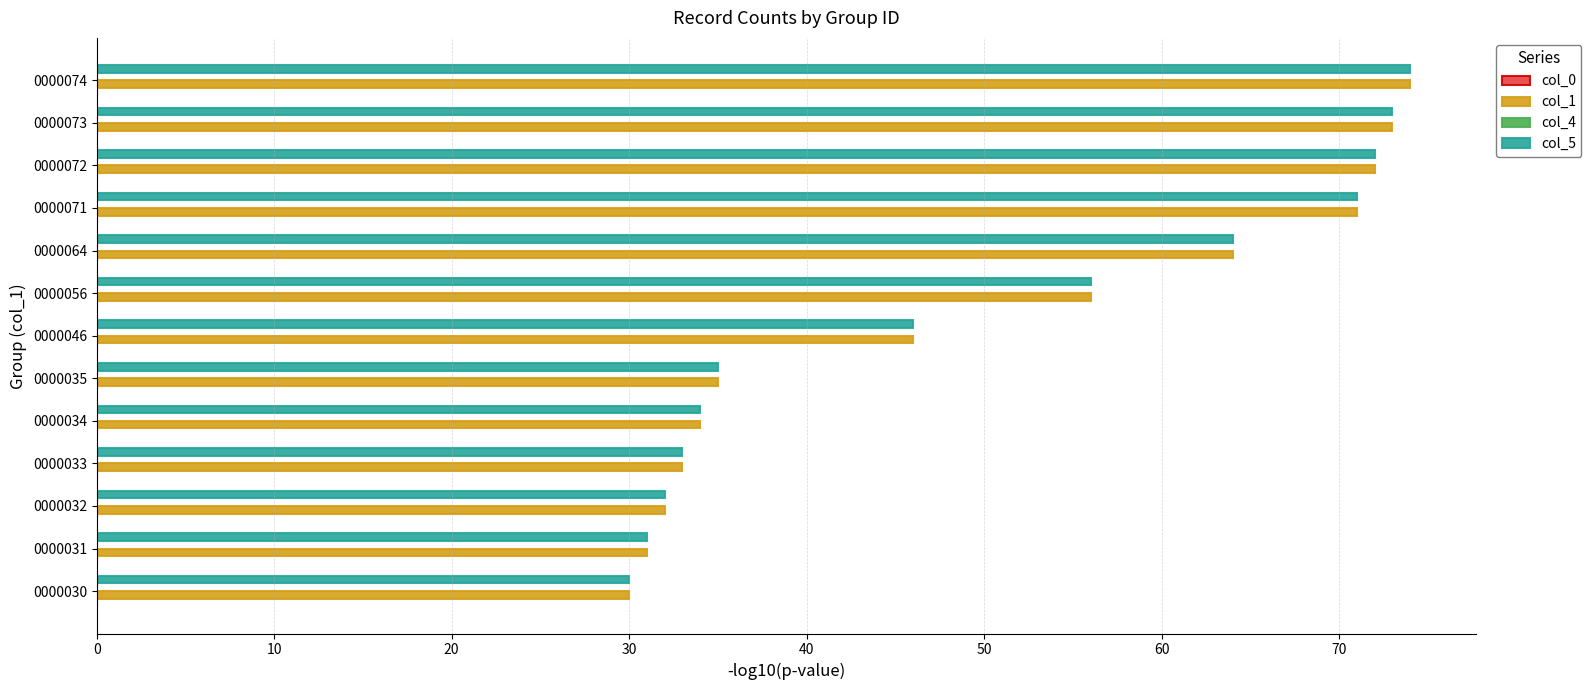

What is the lowest value of the col_1 series?

30